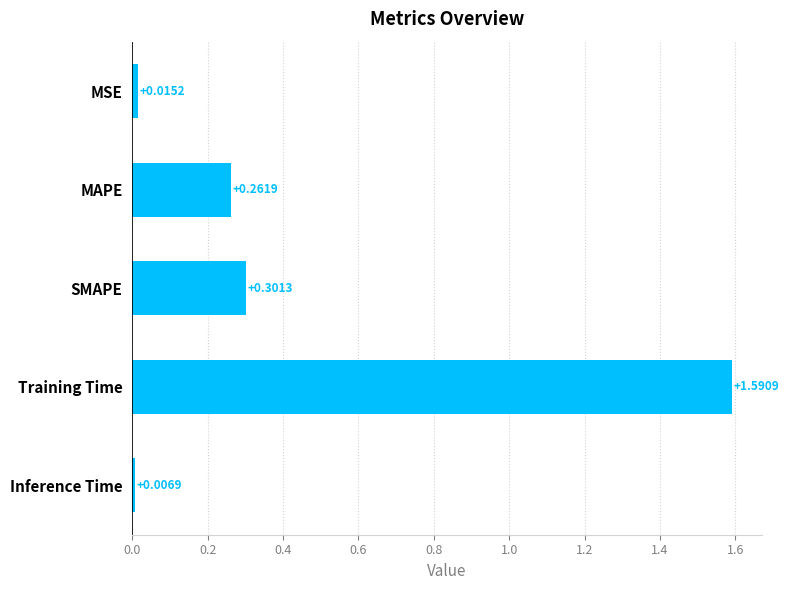

Which category has the lowest value across all series?

Inference Time